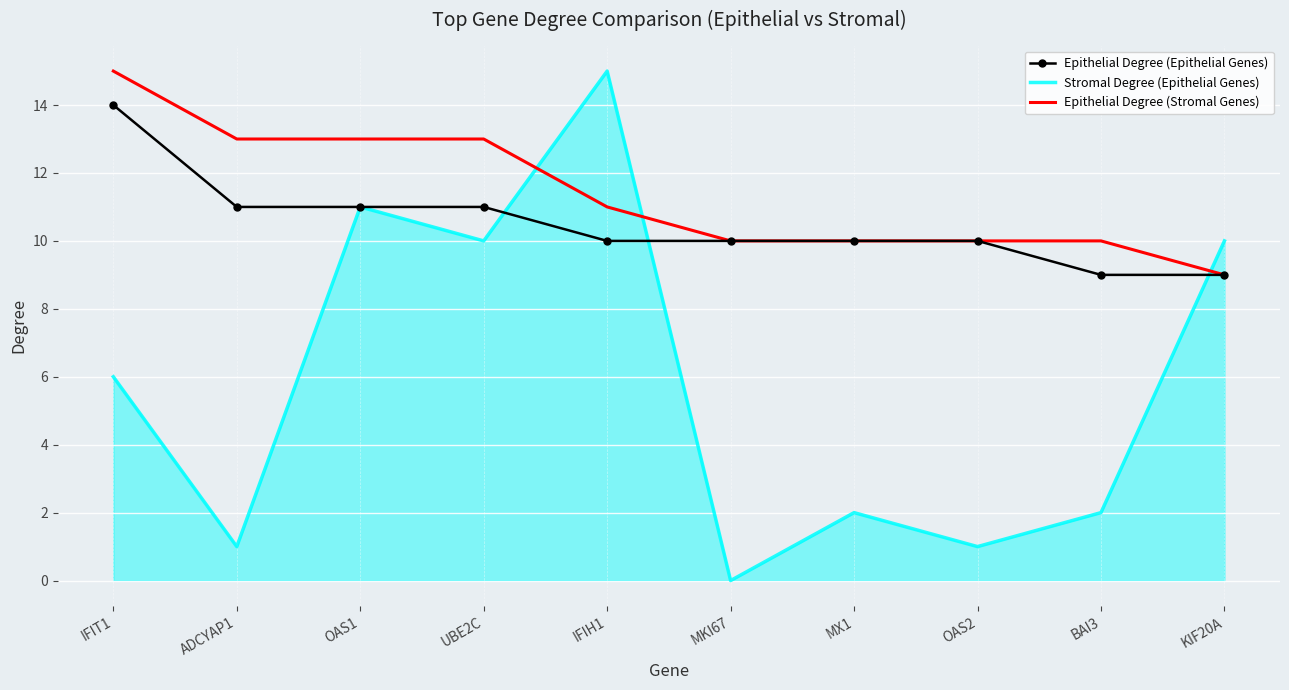

True or false: Epithelial Degree (Epithelial Genes) has a value of 11 at UBE2C.

True